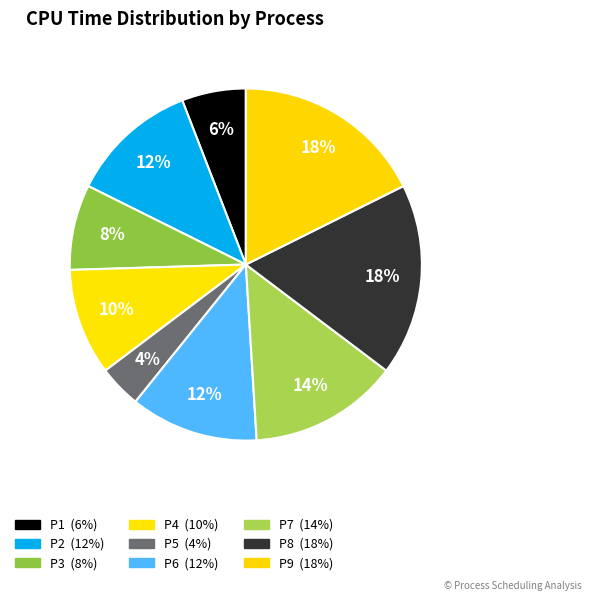

Count the number of slices in the pie.

9